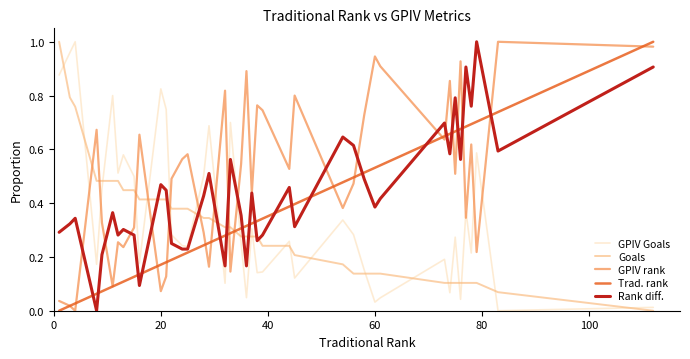

In GPIV Goals, how many points are higher than both neighbors (excluding endpoints)?

13